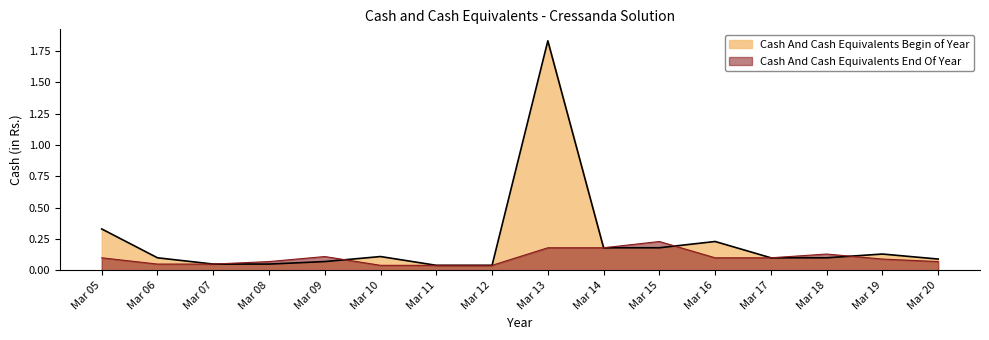

True or false: Cash And Cash Equivalents Begin of Year has a value of 0.2 at Mar 17.

False